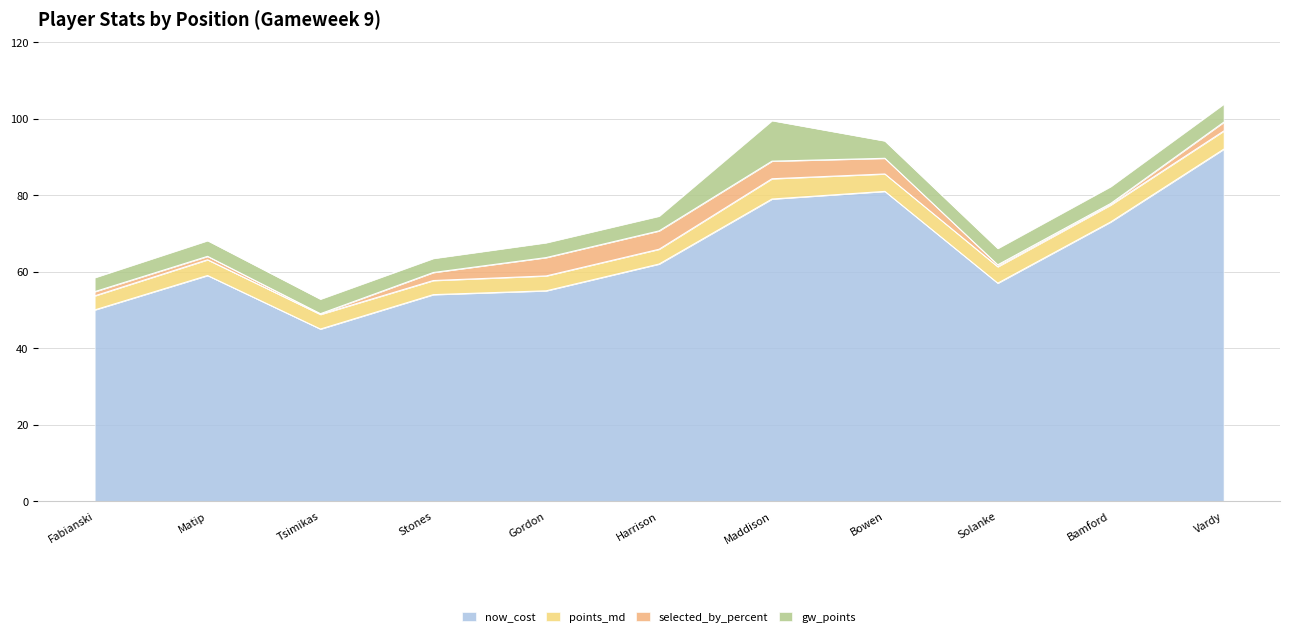

In now_cost, how many points are lower than both neighbors (excluding endpoints)?

2